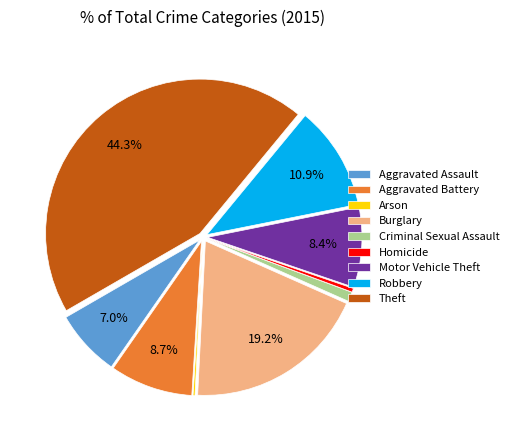

Between Criminal Sexual Assault and Robbery, which is larger?

Robbery